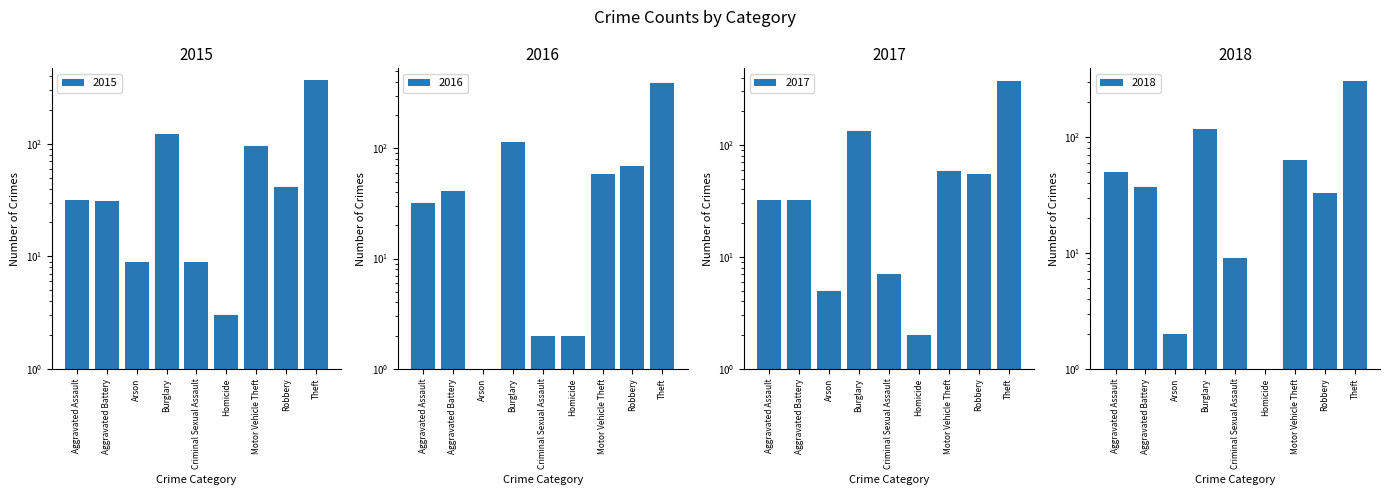

Reading left to right, what are all the values shown in this chart?

2015: Aggravated Assault=32	Aggravated Battery=31	Arson=9	Burglary=123	Criminal Sexual Assault=9	Homicide=3	Motor Vehicle Theft=96	Robbery=41	Theft=369
2016: Aggravated Assault=32	Aggravated Battery=41	Arson=1	Burglary=113	Criminal Sexual Assault=2	Homicide=2	Motor Vehicle Theft=59	Robbery=69	Theft=394
2017: Aggravated Assault=32	Aggravated Battery=32	Arson=5	Burglary=133	Criminal Sexual Assault=7	Homicide=2	Motor Vehicle Theft=59	Robbery=55	Theft=372
2018: Aggravated Assault=50	Aggravated Battery=37	Arson=2	Burglary=117	Criminal Sexual Assault=9	Homicide=0	Motor Vehicle Theft=63	Robbery=33	Theft=305